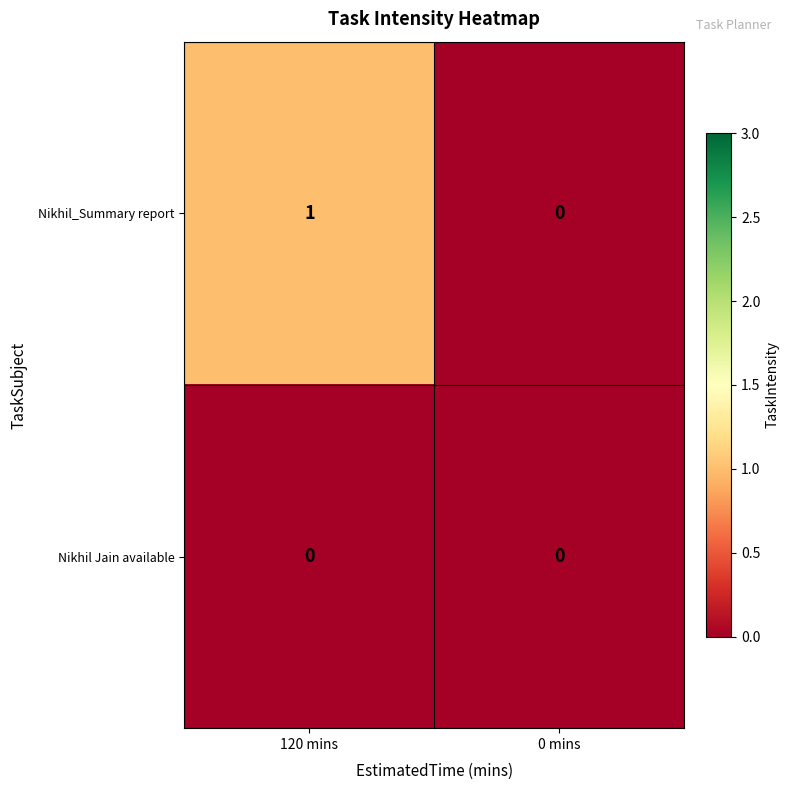

Between 120 mins and 0 mins, which series saw the biggest shift?

Nikhil_Summary report